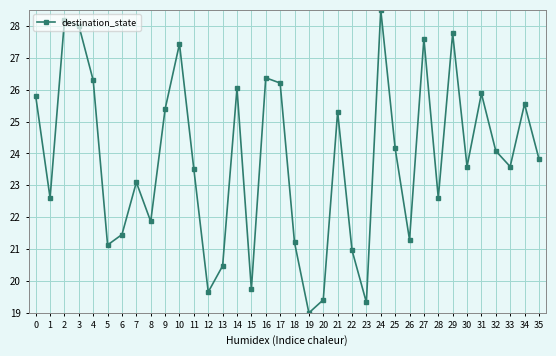

How many data points are less than 23?

14